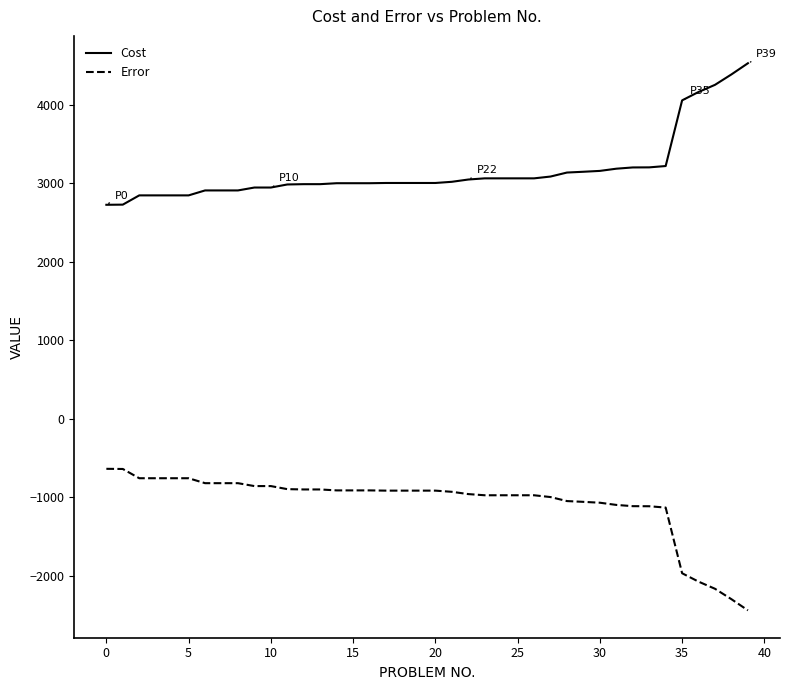

True or false: Cost and Error cross at least once.

False